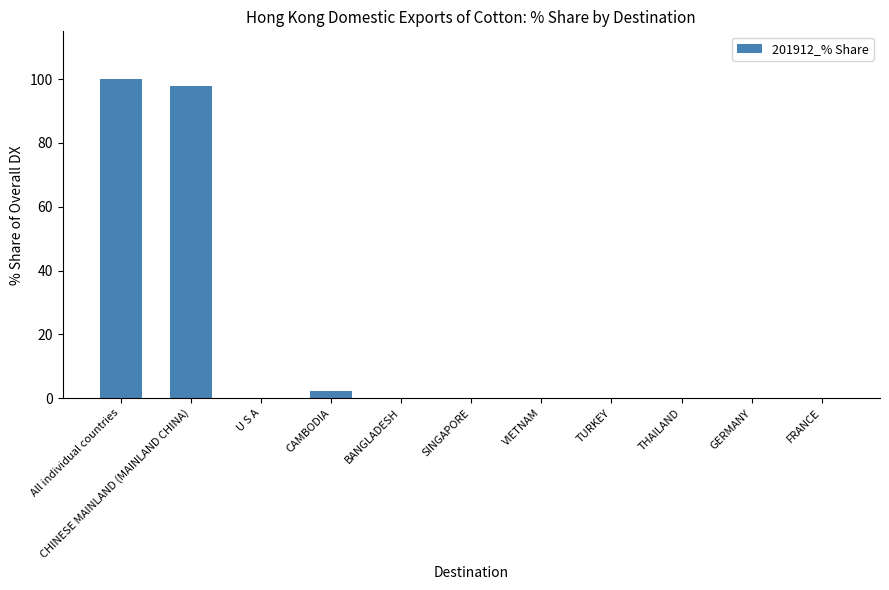

What is the sum of all values?

200.0